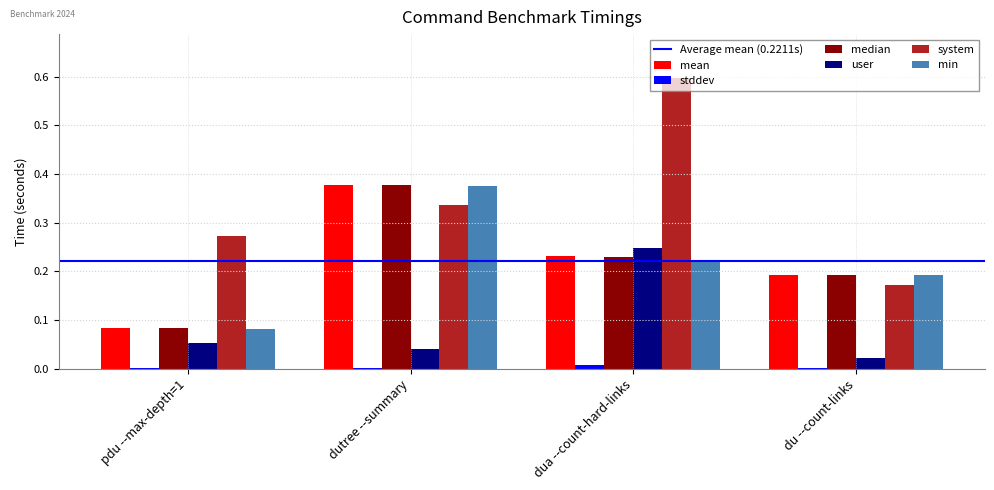

Are the bars grouped side by side (vs. stacked)?

Yes